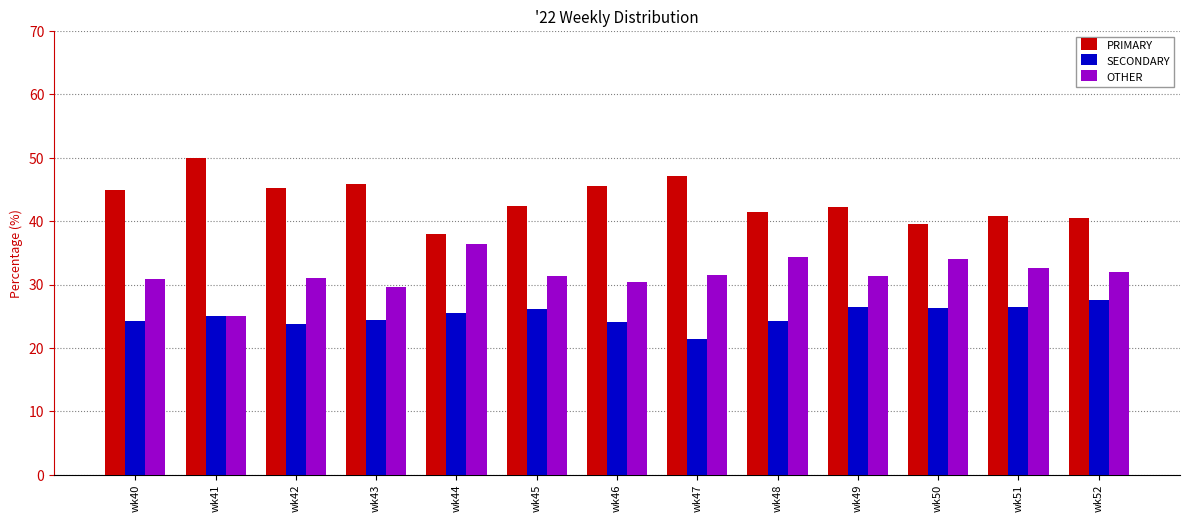

Rank the series by their average value, from highest to lowest.

PRIMARY, OTHER, SECONDARY